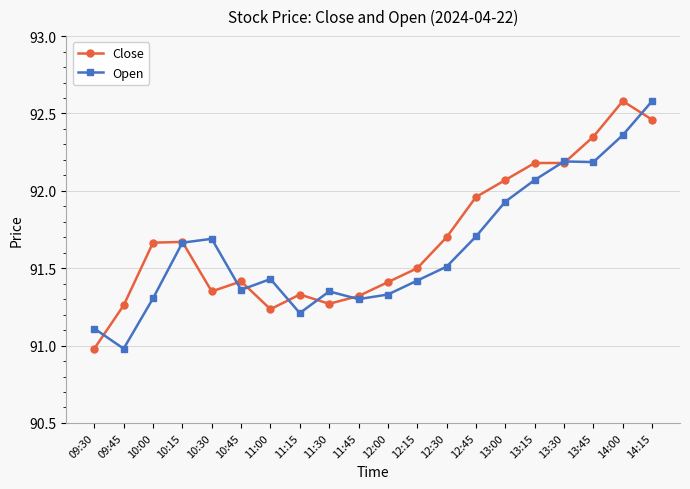

Between 10:45 and 11:15, which series saw the biggest shift?

Open